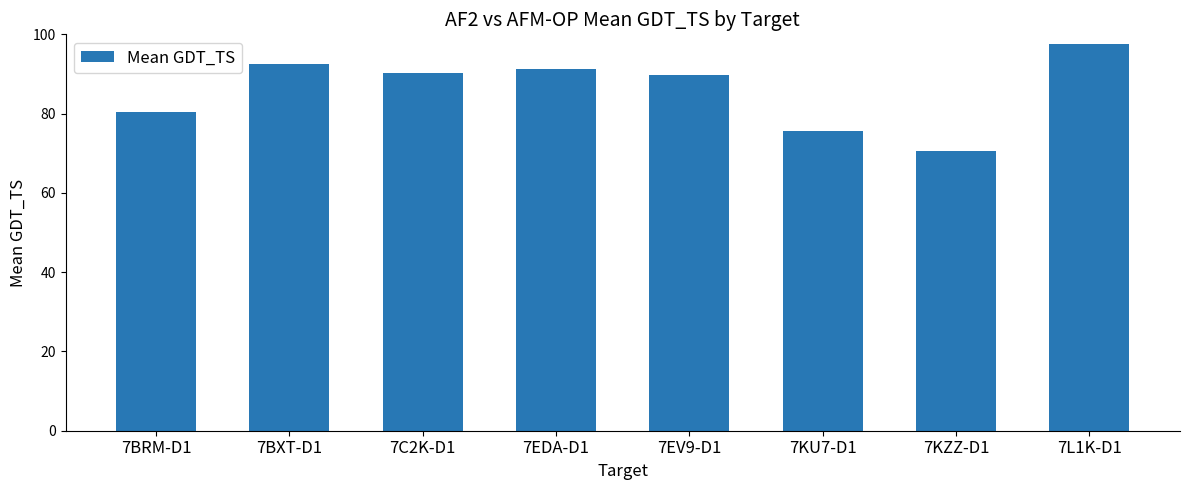

What is the difference between the second highest and minimum values?

21.7